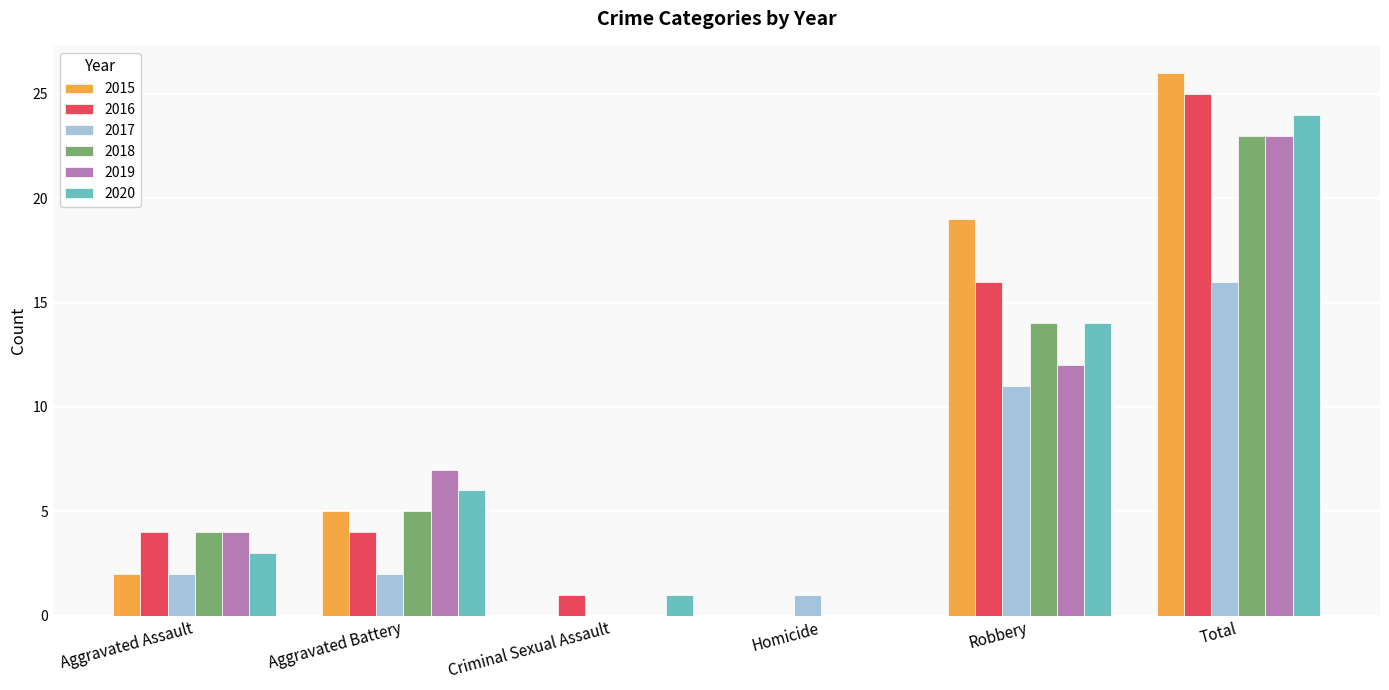

Which series changed the most between Aggravated Battery and Criminal Sexual Assault?

2019